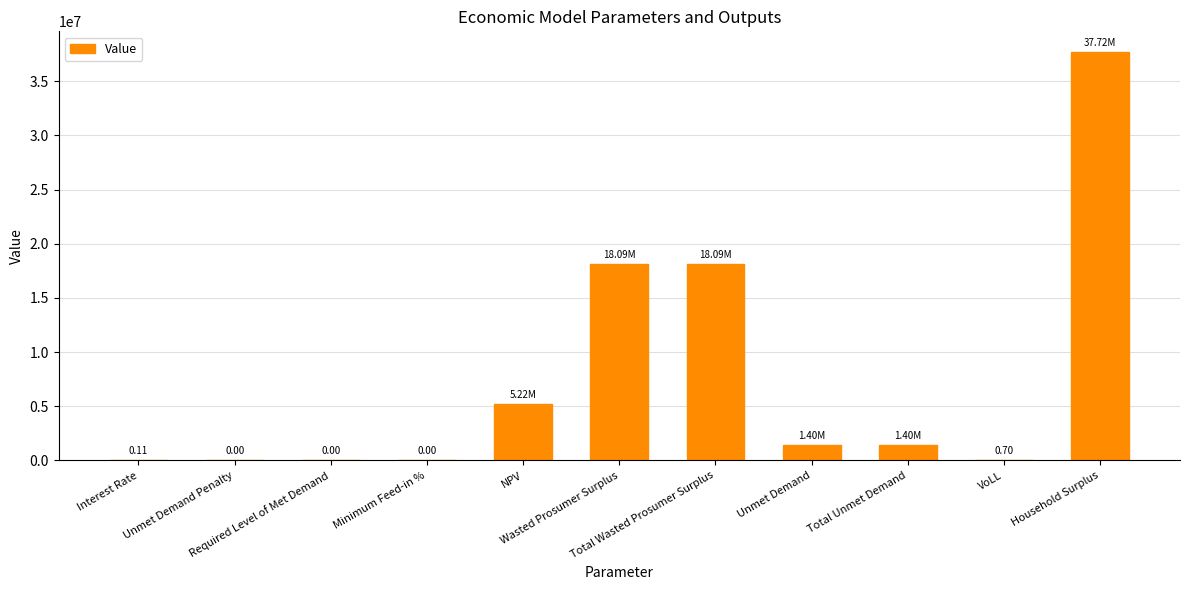

What is the sum of all values?

81926895.7